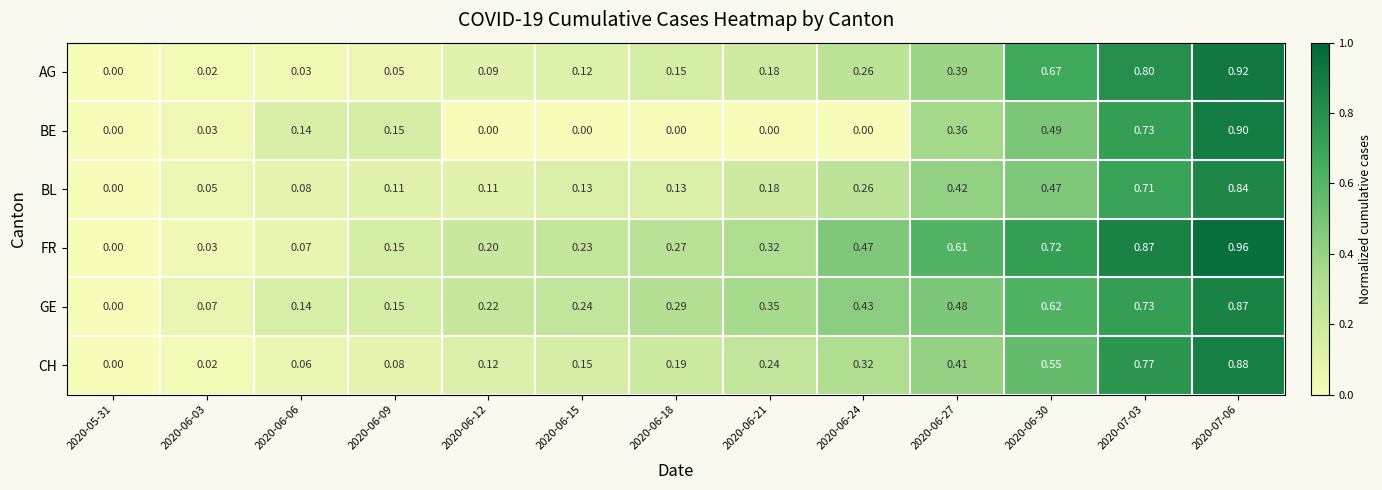

What is the total value across all series at 2020-06-15?

0.9